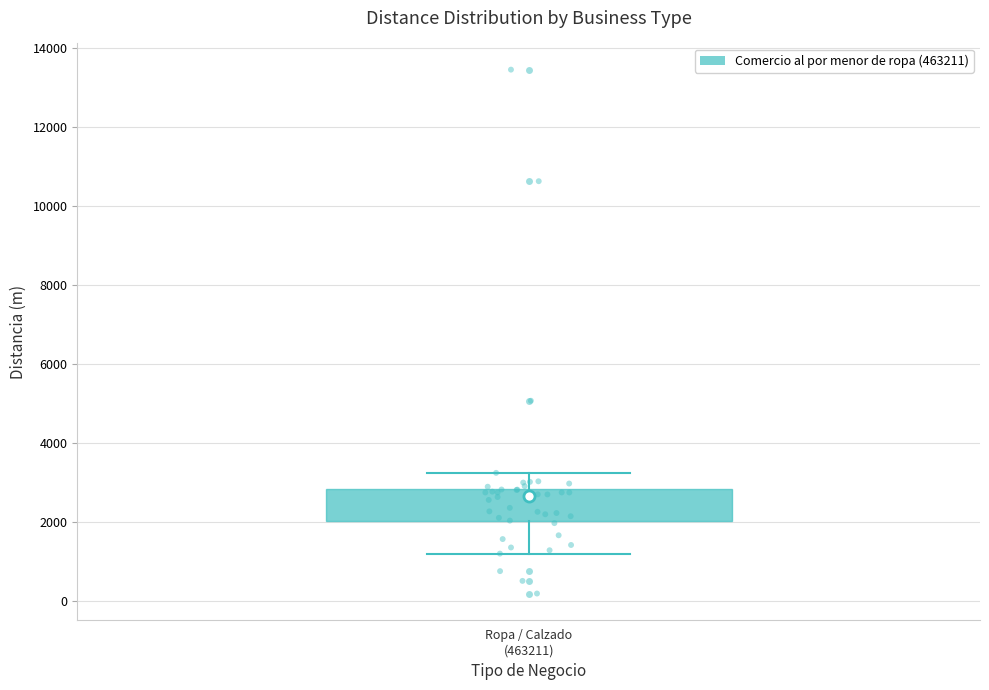

Where does the lower whisker of the box for Ropa / Calzado (463211) end on the y-axis? The values are not printed on the chart, so give them approximately, as read against the axis.

1200